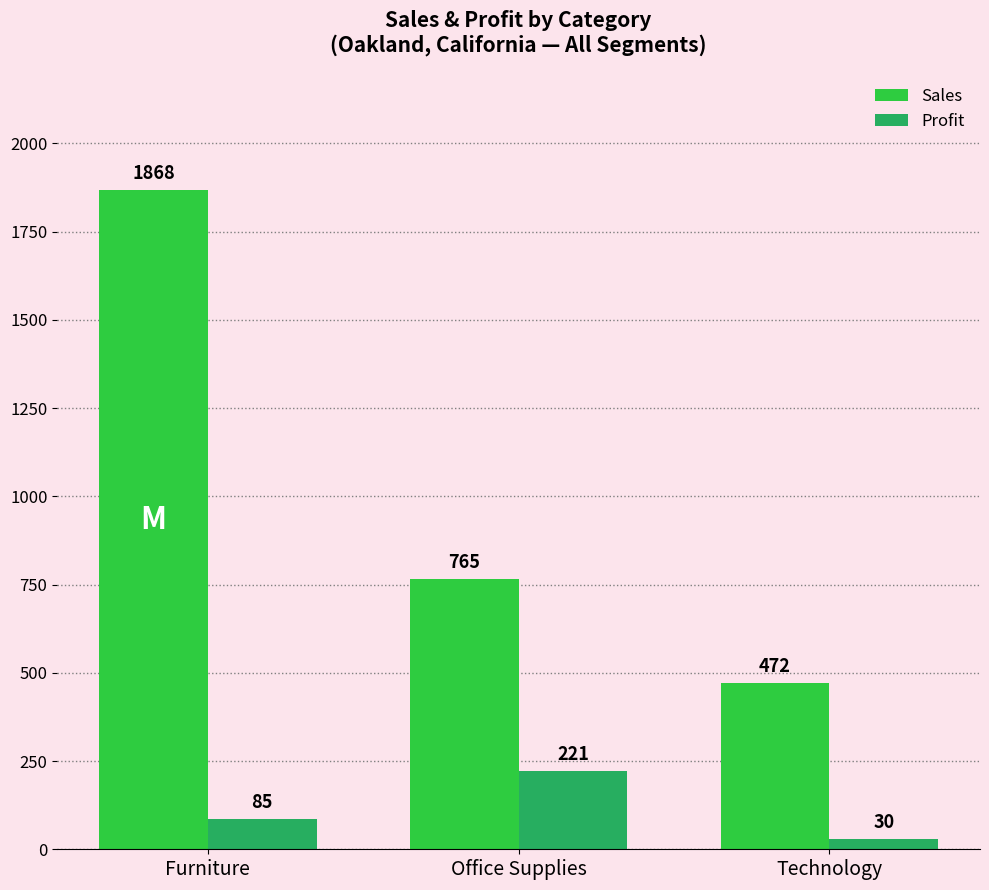

Between Office Supplies and Technology, which series saw the biggest shift?

Sales